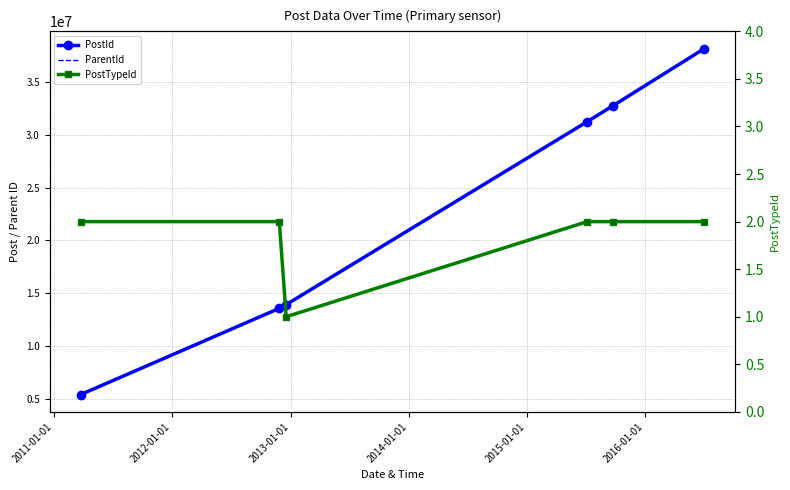

True or false: PostTypeId and ParentId cross at least once.

False